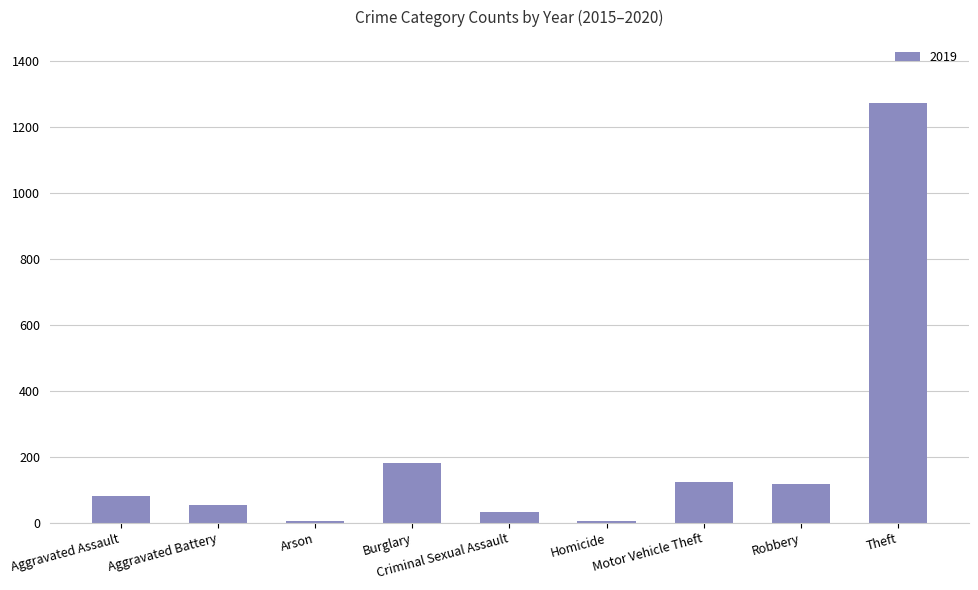

What is the sum of the values at Robbery and Motor Vehicle Theft?

239